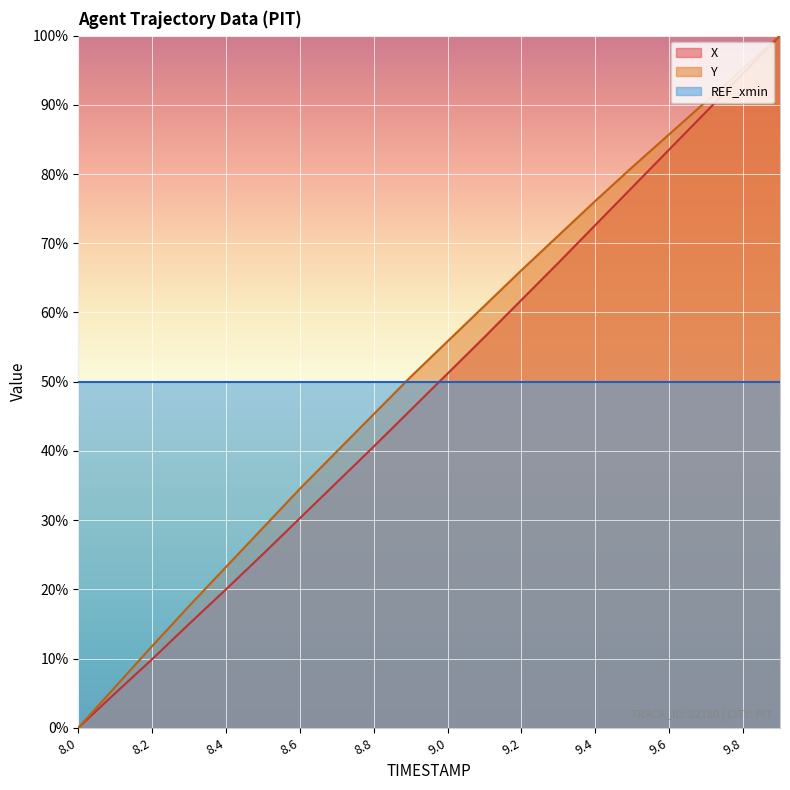

What are all the series names shown in the legend?

X, Y, REF_xmin